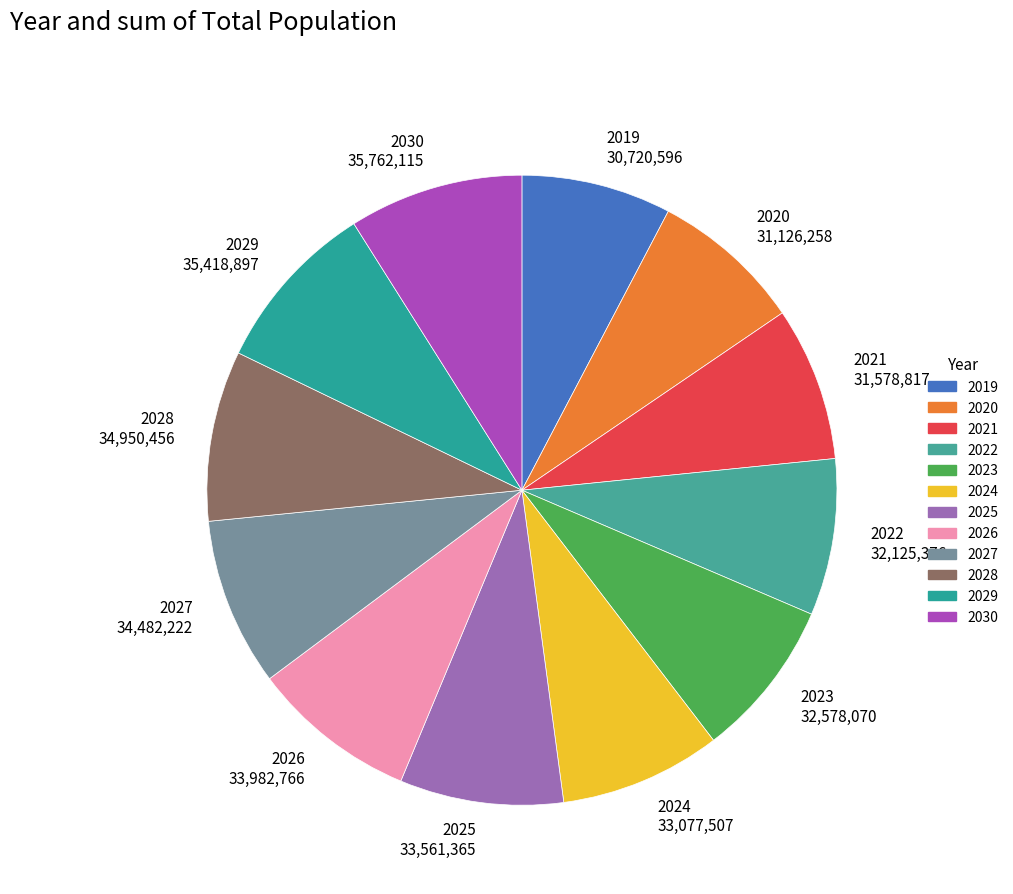

The 2020 slice represents 1% of the pie. True or false?

False